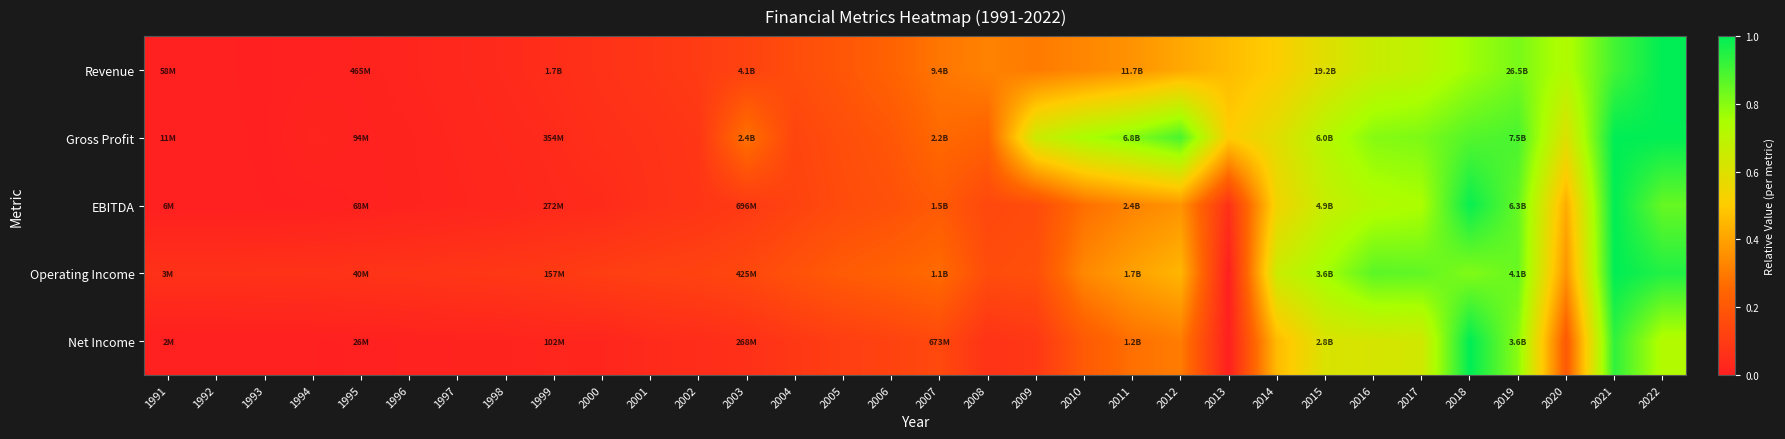

Reading left to right, list all the values displayed in this chart.

Revenue: 1991=0.0	1992=0.0	1993=0.0	1994=0.0	1995=0.0	1996=0.0	1997=0.0	1998=0.0	1999=0.1	2000=0.1	2001=0.1	2002=0.1	2003=0.1	2004=0.2	2005=0.2	2006=0.2	2007=0.3	2008=0.3	2009=0.3	2010=0.3	2011=0.4	2012=0.4	2013=0.5	2014=0.5	2015=0.6	2016=0.7	2017=0.7	2018=0.8	2019=0.8	2020=0.7	2021=0.9	2022=1.0
Gross Profit: 1991=0.0	1992=0.0	1993=0.0	1994=0.0	1995=0.0	1996=0.0	1997=0.0	1998=0.0	1999=0.0	2000=0.1	2001=0.1	2002=0.1	2003=0.3	2004=0.1	2005=0.2	2006=0.2	2007=0.3	2008=0.2	2009=0.6	2010=0.7	2011=0.8	2012=0.9	2013=0.5	2014=0.6	2015=0.7	2016=0.8	2017=0.8	2018=0.9	2019=0.9	2020=0.6	2021=1.0	2022=1.0
EBITDA: 1991=0.0	1992=0.0	1993=0.0	1994=0.0	1995=0.0	1996=0.0	1997=0.0	1998=0.0	1999=0.0	2000=0.0	2001=0.1	2002=0.1	2003=0.1	2004=0.1	2005=0.2	2006=0.2	2007=0.2	2008=0.1	2009=0.2	2010=0.3	2011=0.3	2012=0.4	2013=0.1	2014=0.5	2015=0.7	2016=0.7	2017=0.7	2018=1.0	2019=0.9	2020=0.4	2021=1.0	2022=0.8
Operating Income: 1991=0.1	1992=0.1	1993=0.1	1994=0.1	1995=0.1	1996=0.1	1997=0.1	1998=0.1	1999=0.1	2000=0.1	2001=0.1	2002=0.1	2003=0.1	2004=0.2	2005=0.2	2006=0.2	2007=0.3	2008=0.2	2009=0.2	2010=0.3	2011=0.4	2012=0.4	2013=0.0	2014=0.7	2015=0.8	2016=0.9	2017=0.9	2018=0.8	2019=0.8	2020=0.4	2021=1.0	2022=1.0
Net Income: 1991=0.0	1992=0.0	1993=0.0	1994=0.0	1995=0.0	1996=0.0	1997=0.0	1998=0.0	1999=0.0	2000=0.0	2001=0.0	2002=0.0	2003=0.1	2004=0.1	2005=0.1	2006=0.1	2007=0.1	2008=0.1	2009=0.1	2010=0.2	2011=0.3	2012=0.3	2013=0.0	2014=0.5	2015=0.6	2016=0.6	2017=0.6	2018=1.0	2019=0.8	2020=0.2	2021=0.9	2022=0.7